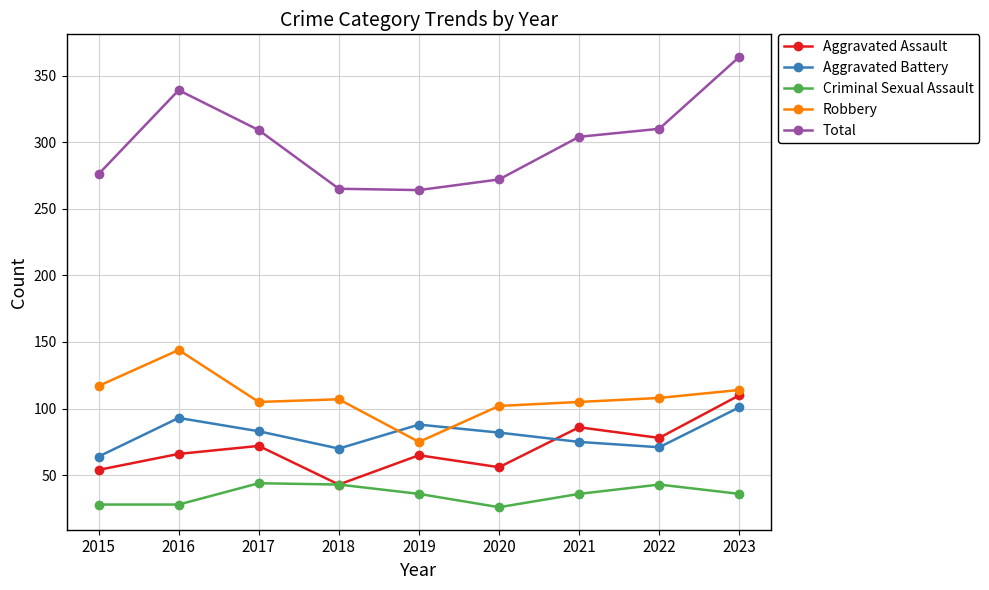

True or false: Criminal Sexual Assault has more than 2 interior local peaks.

False